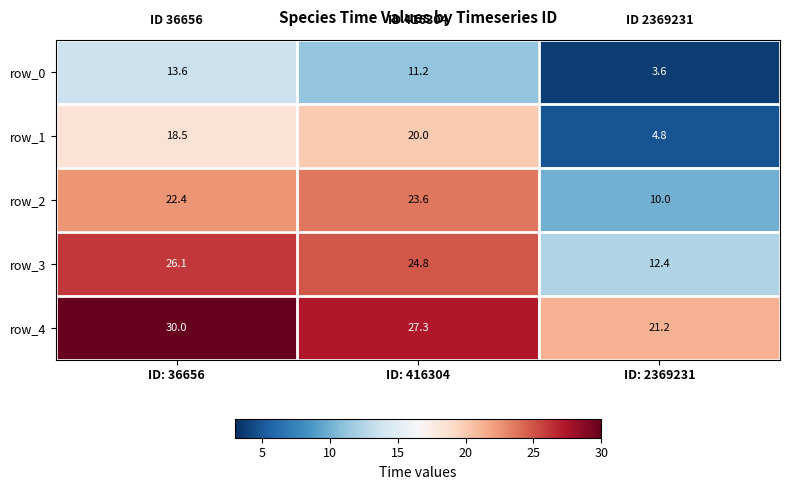

Which series has the largest range (max minus min)?

row_1